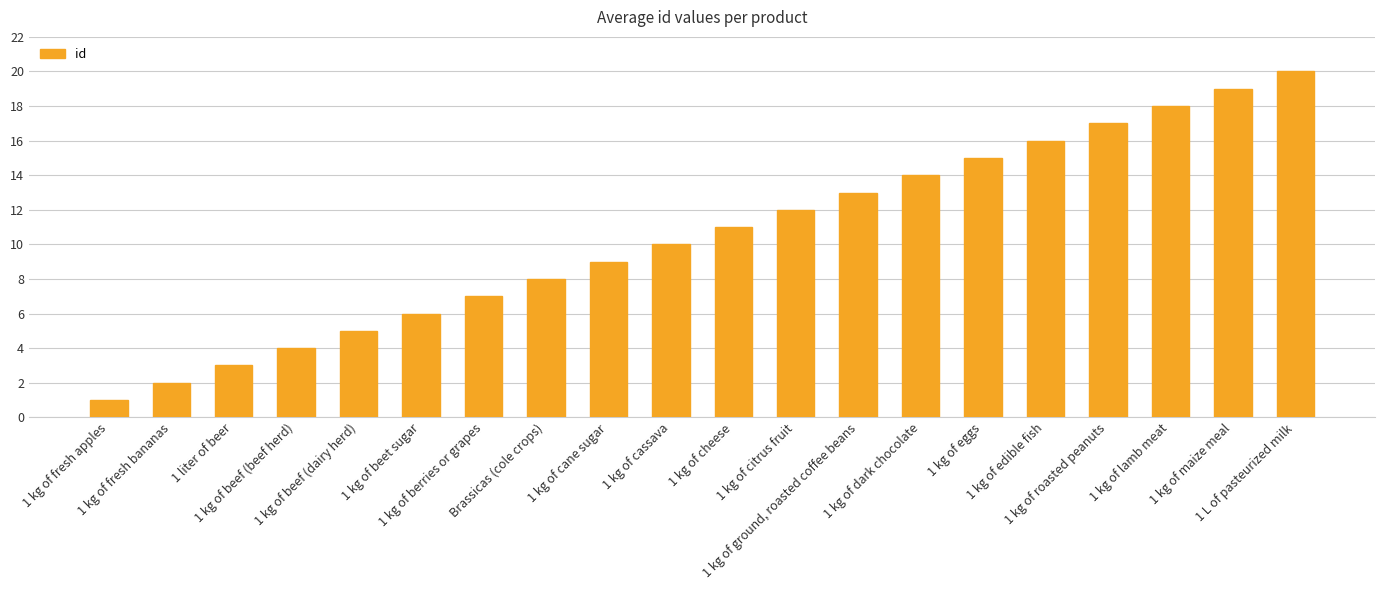

What position from the left is 1 kg of citrus fruit?

12